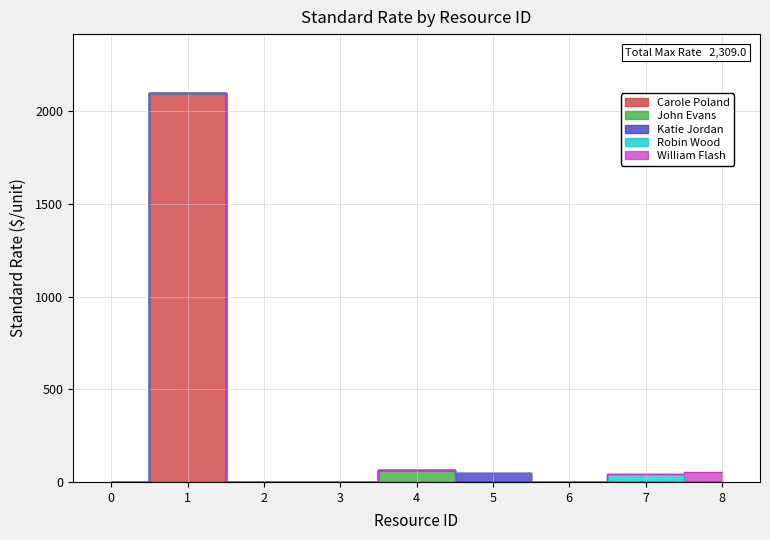

Reading left to right, what are all the values shown in this chart?

Carole Poland: 0	2100	0	0	0	0	0	0	0
John Evans: 0	0	0	0	62	0	0	0	0
Katie Jordan: 0	0	0	0	0	48	0	0	0
Robin Wood: 0	0	0	0	0	0	0	44	0
William Flash: 0	0	0	0	0	0	0	0	55